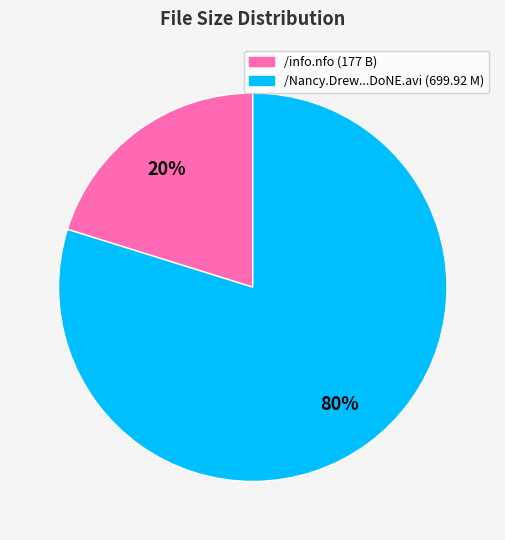

To the nearest percent, what is the difference between the largest and smallest slice percentages?

60%